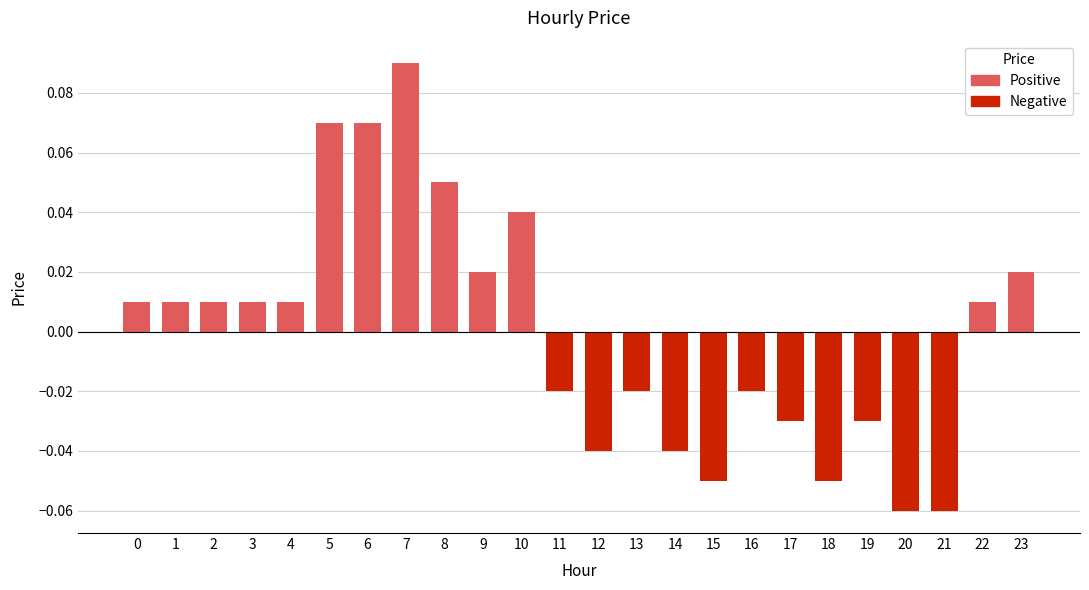

What is the smallest value displayed?

-0.1